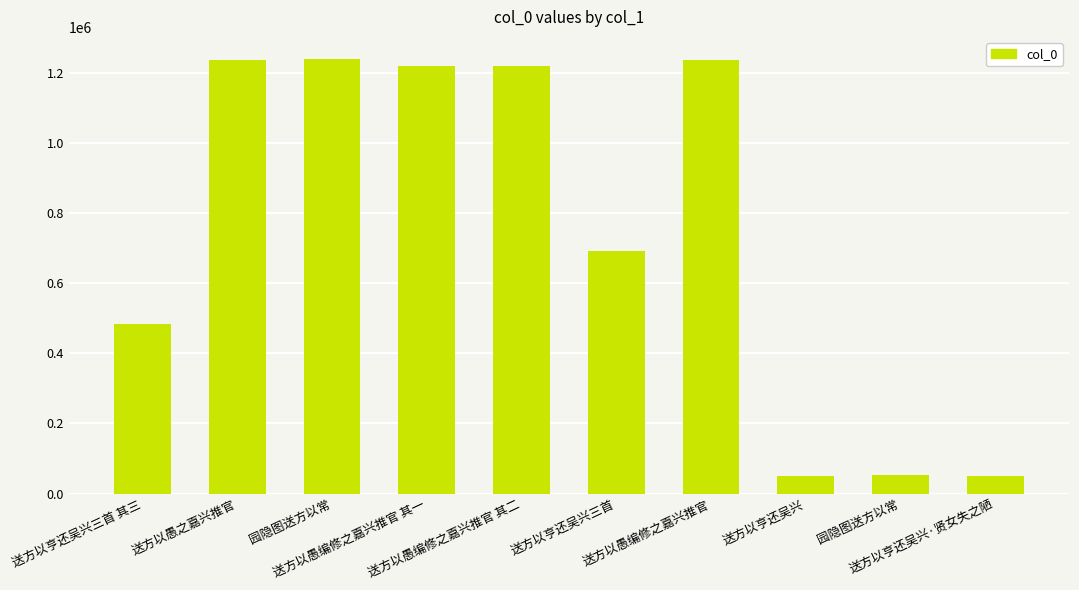

Between 园隐图送方以常 and 送方以愚编修之嘉兴推官 其一, which is larger?

园隐图送方以常